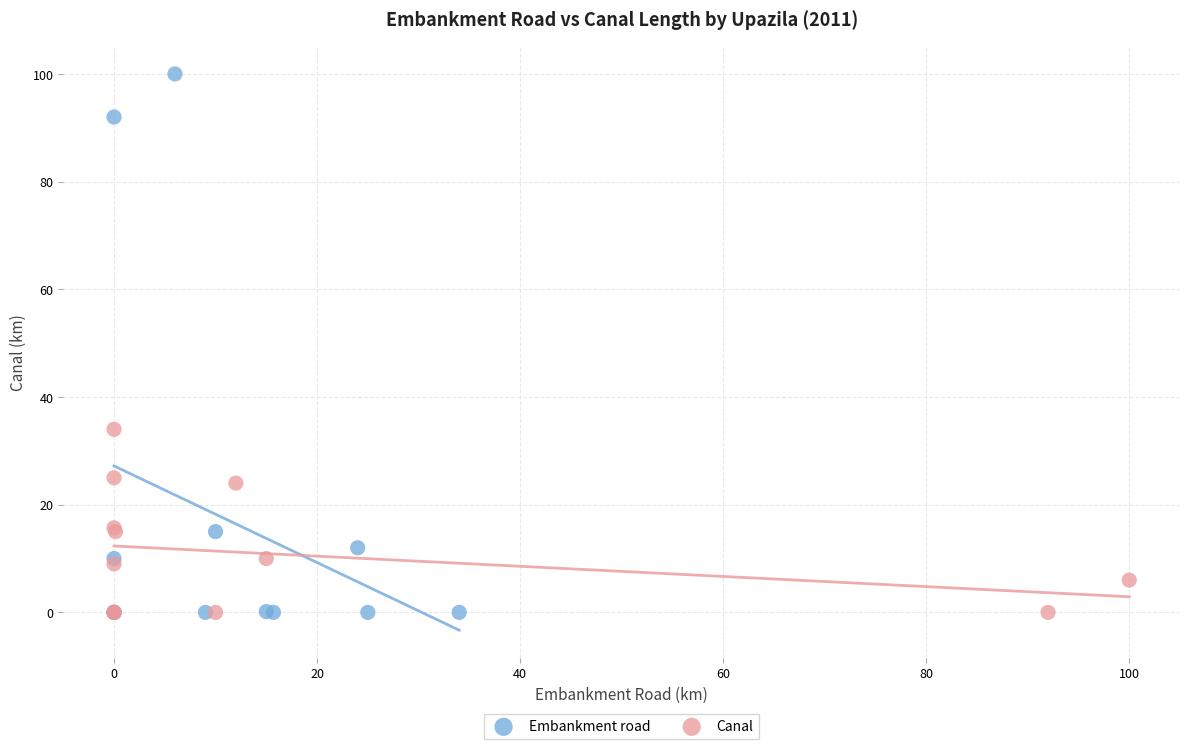

Which series reaches the maximum Y coordinate?

Embankment road